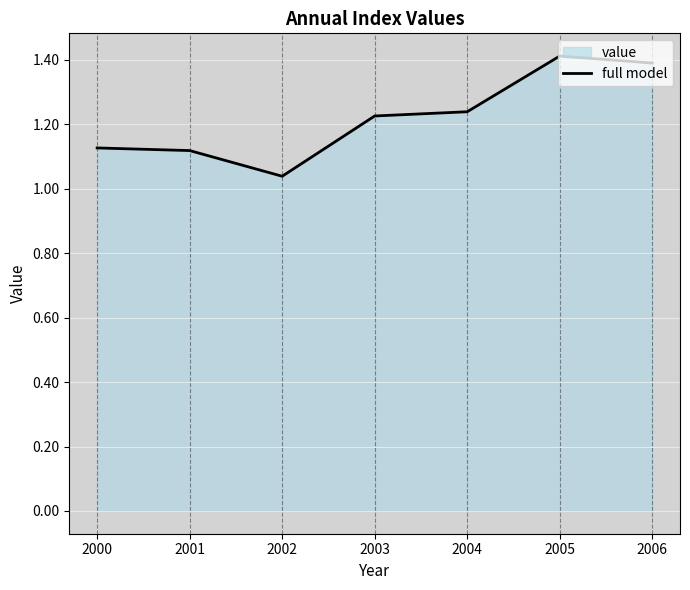

Where is the first local minimum?

2002